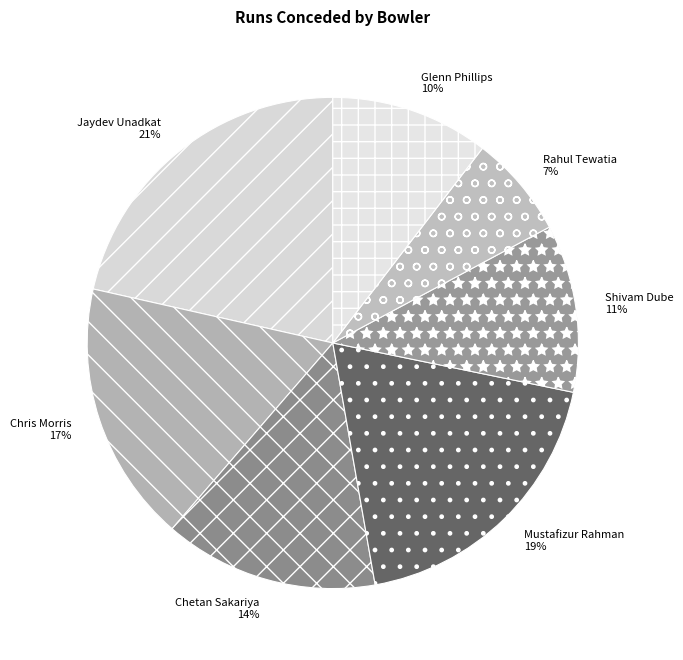

How many slices are in this pie chart?

7